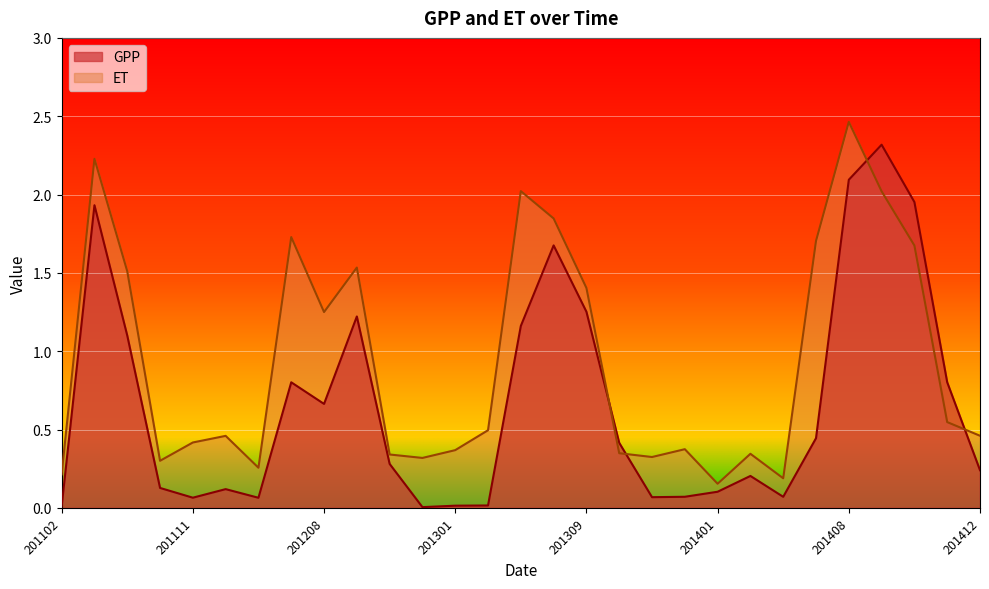

Which series has the widest spread of values?

GPP